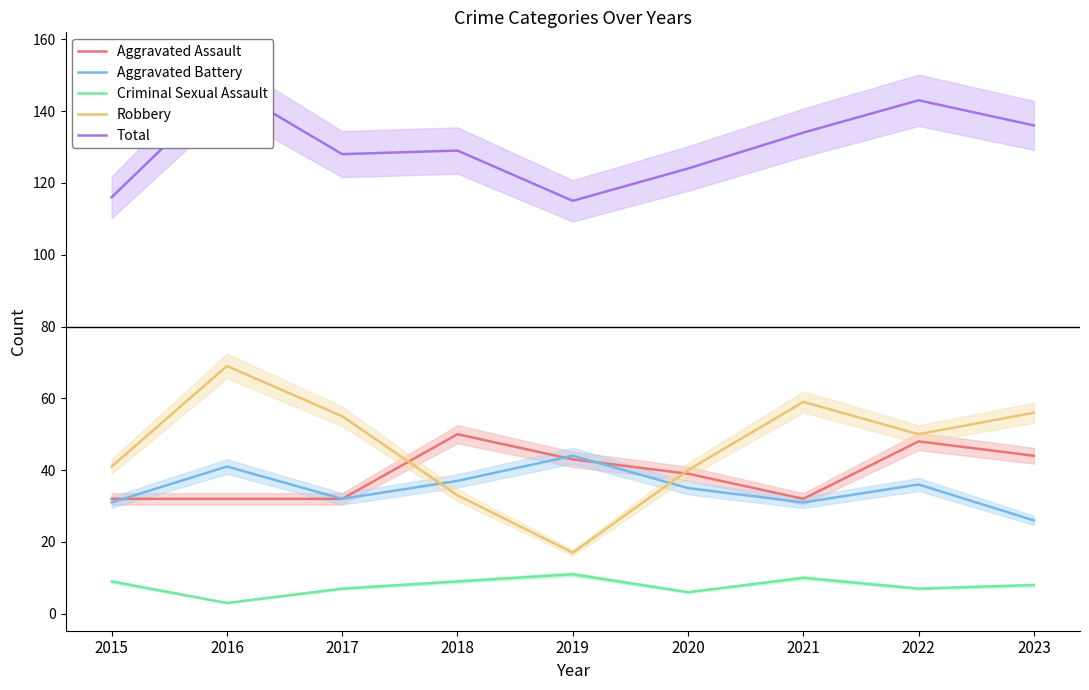

At which label does Total first exceed 129?

2016